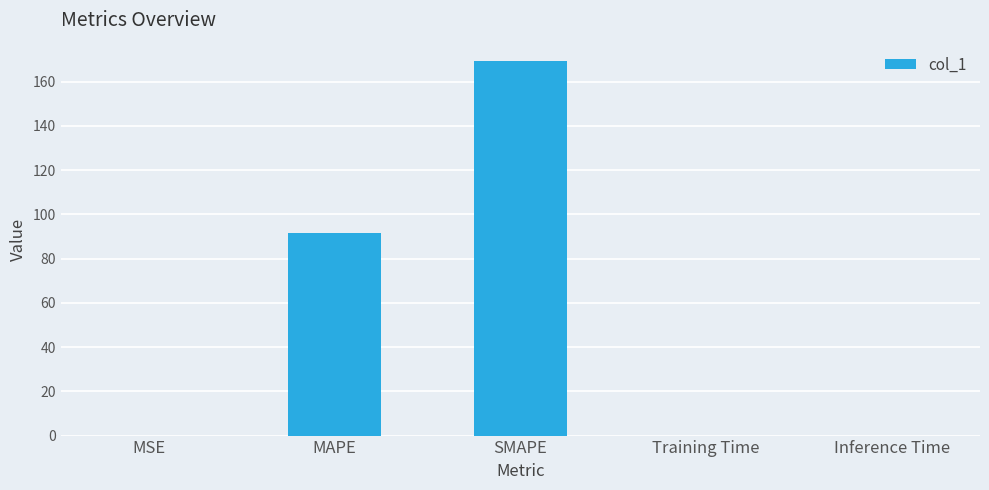

What is the sum of all values?

260.8